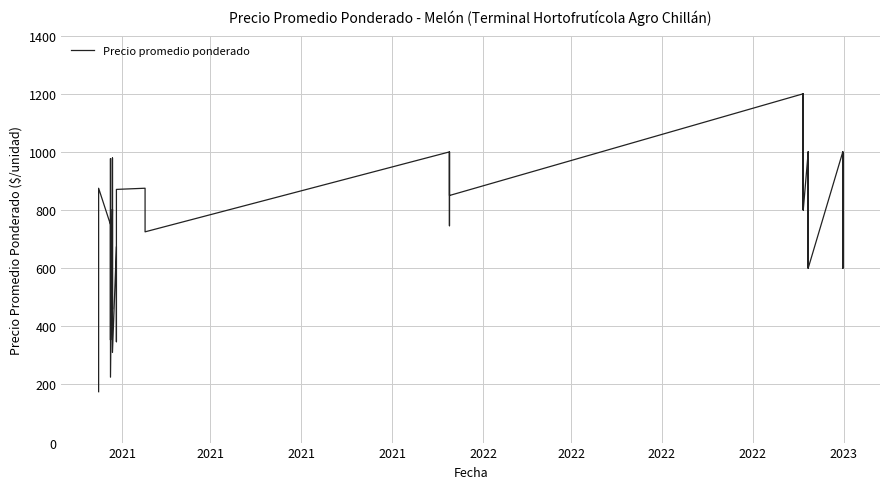

Reading left to right, transcribe all the data shown in this chart.

175	875	750	547	353	977	225	803	607	459	979	310	674	480	347	871	875	725	1000	746	1000	850	1200	1000	800	1200	1000	800	1000	800	600	1000	800	600	1000	800	600	1000	800	600